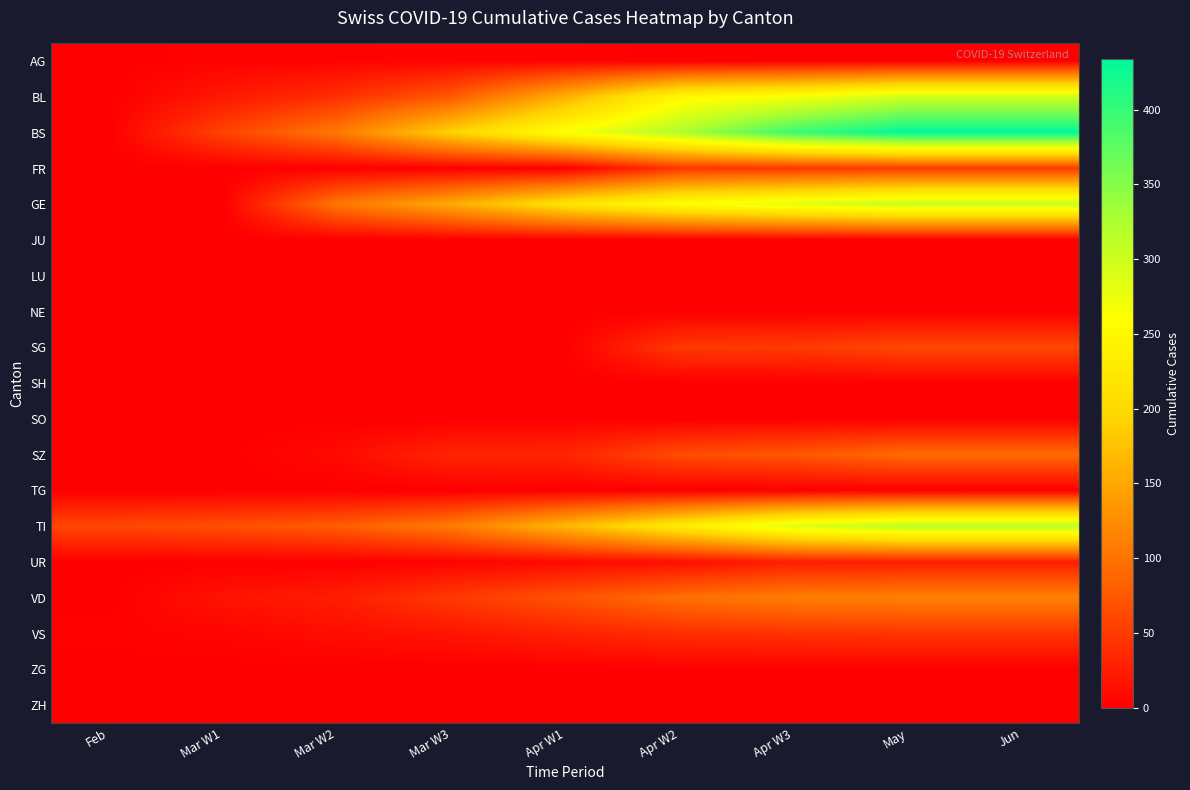

Which series has the largest total across all categories?

BS